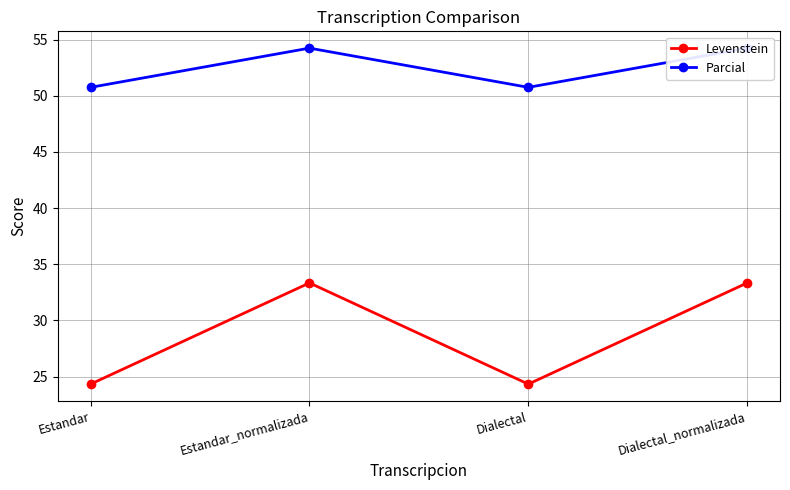

What is the value of the Levenstein point at the 4th from the left?

33.3